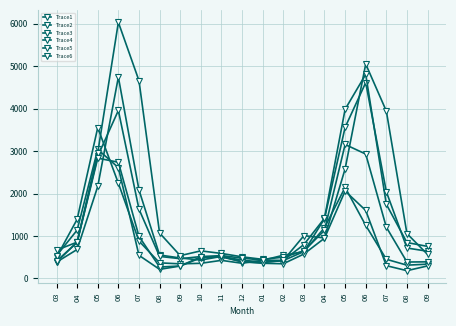

At which label is Trace3 closest to 2070?

05